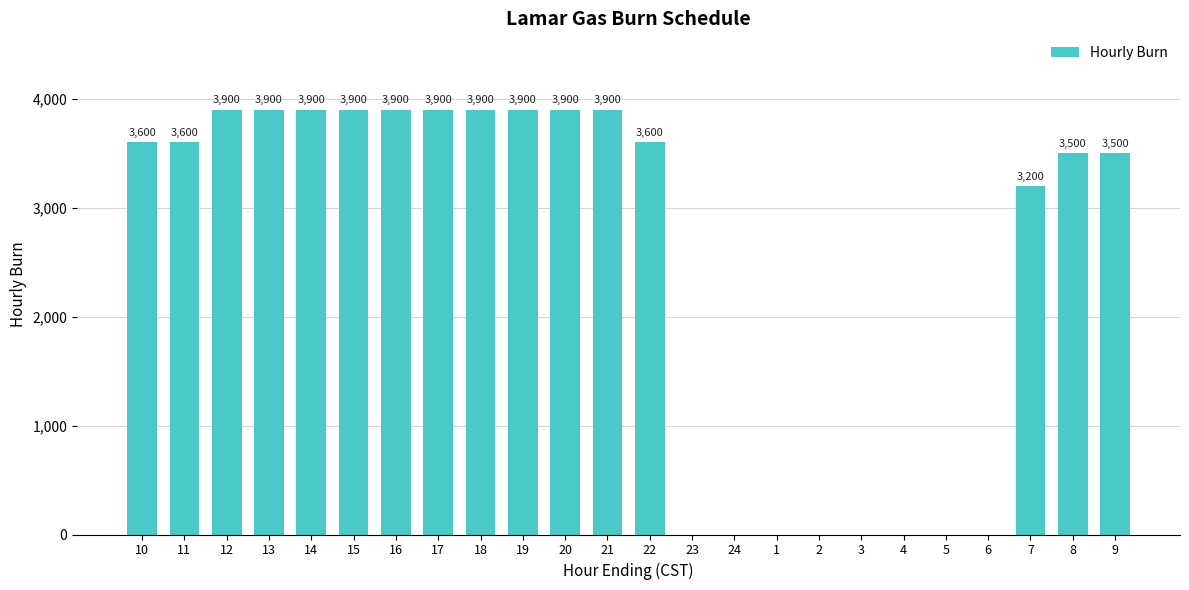

Is it true that the value at 1 is 1862?

False